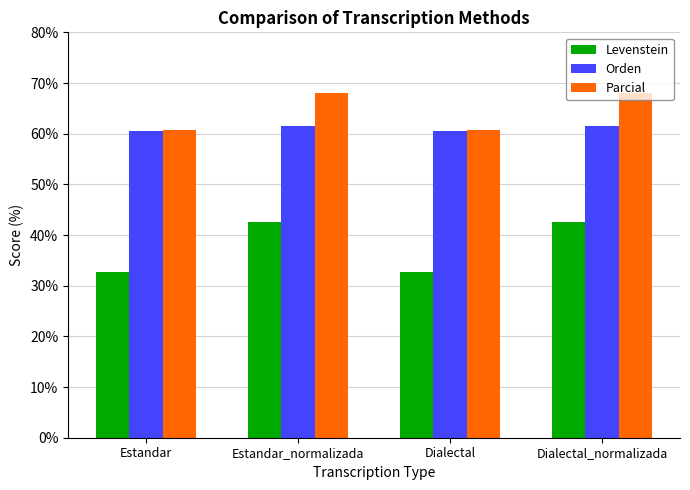

What is the difference between the Levenstein values at Dialectal_normalizada and Dialectal?

9.8